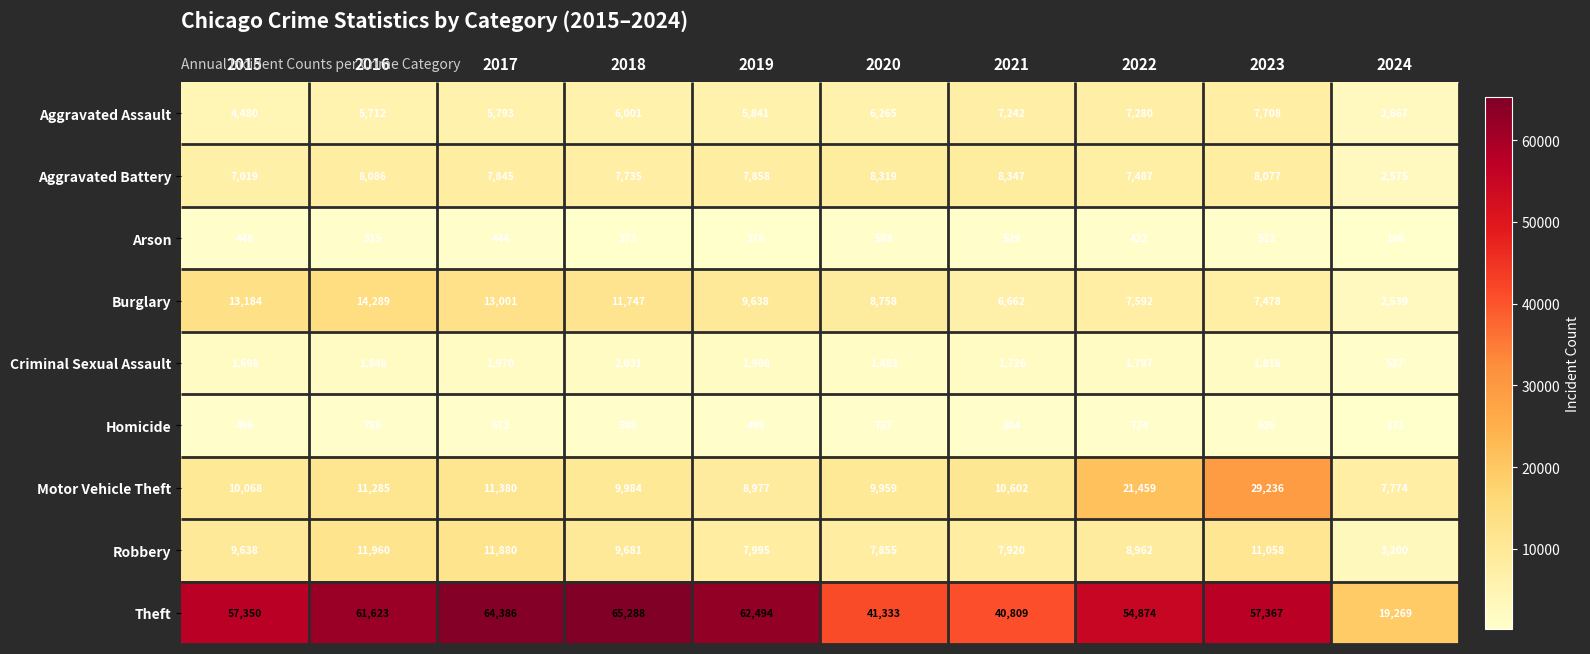

Which has a higher value, 2015 or 2024?

2015